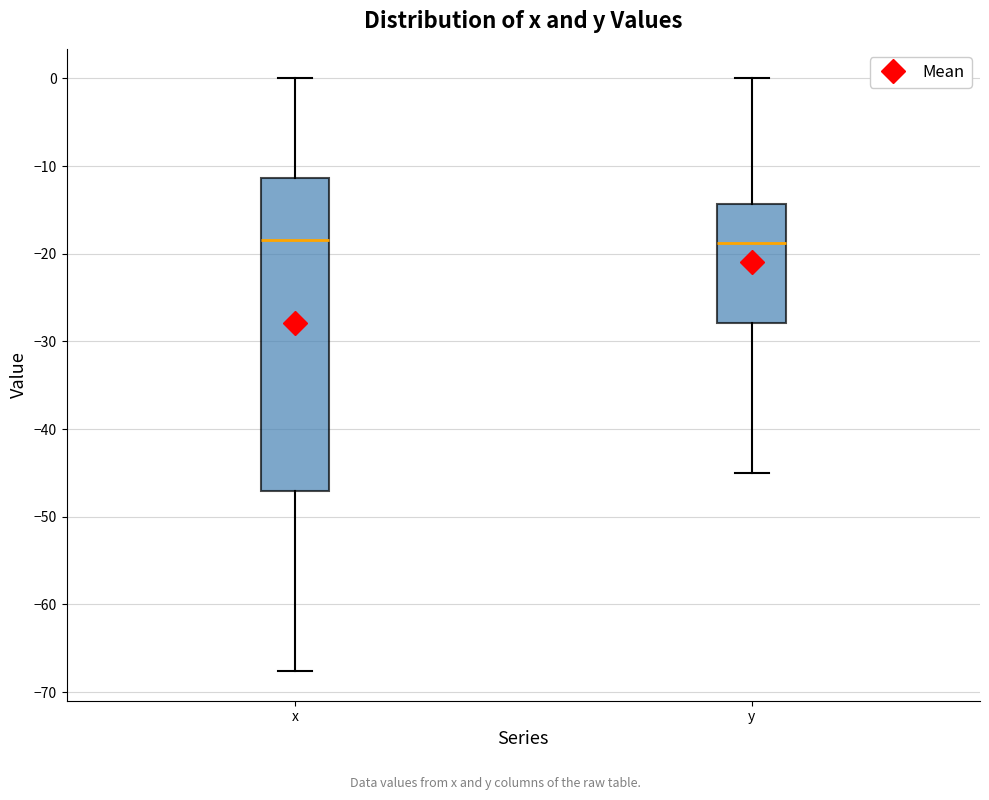

Reading left to right, transcribe this box plot: for each box, give where its median line is, the range the box spans, and where its two whiskers end, as read against the y-axis. The values are not printed on the chart, so give them approximately, as read against the axis.

x: median -18, box -47 to -11, whiskers -68 to 0
y: median -19, box -28 to -14, whiskers -45 to 0